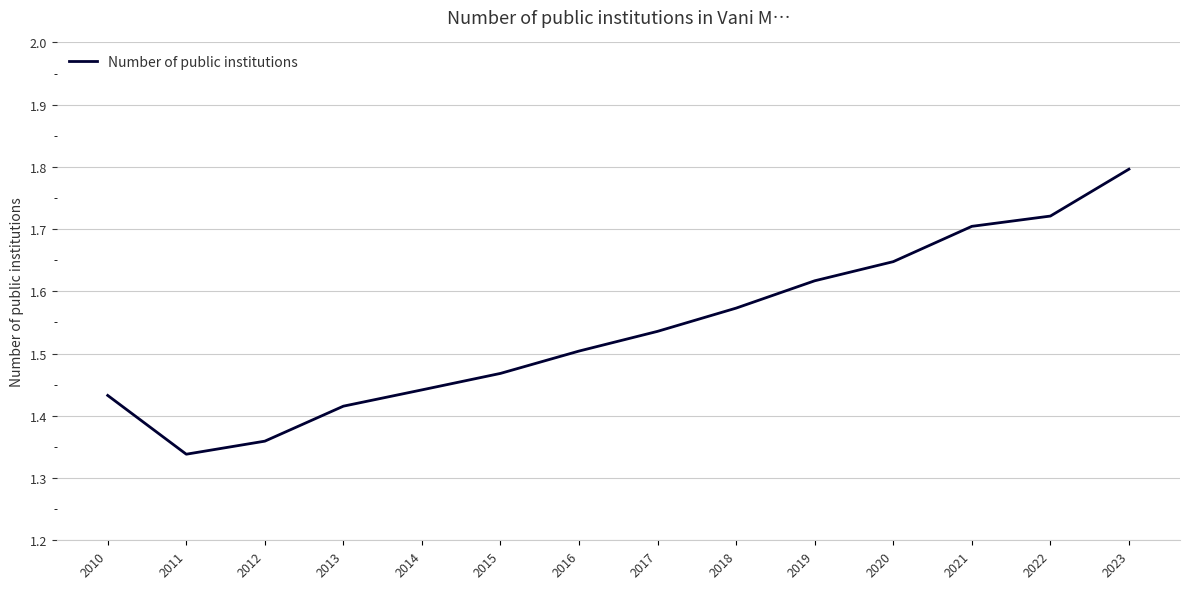

The value at 2022 is 1.1. True or false?

False